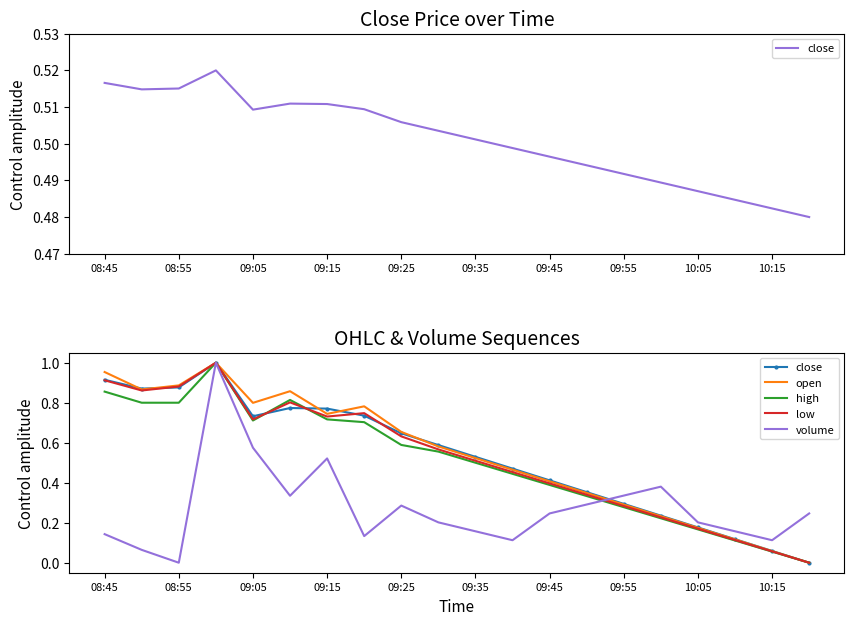

Rank the series at 08:55 from highest to lowest value.

open, low, close, high, volume